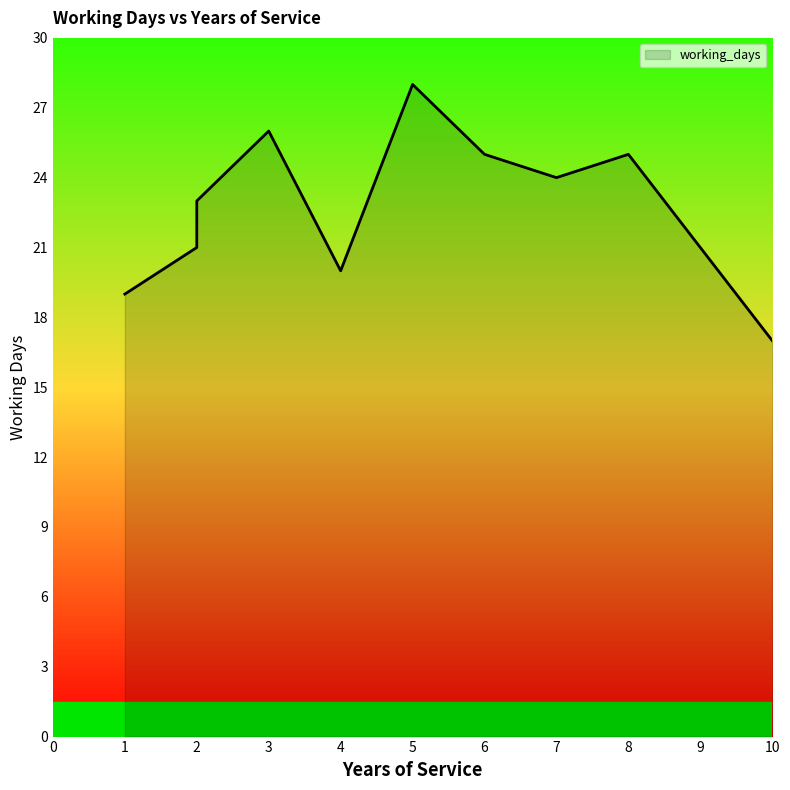

What value does the data have at 6?

25